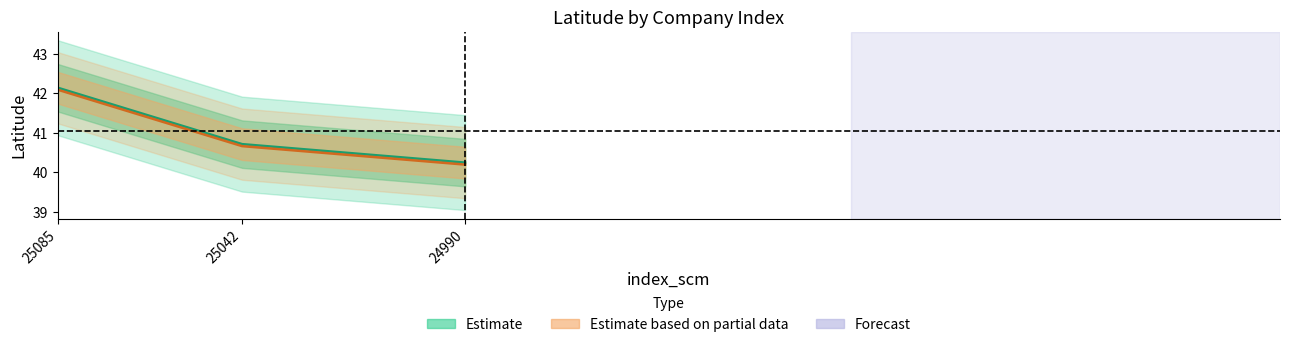

At which label is lat closest to 41?

25042